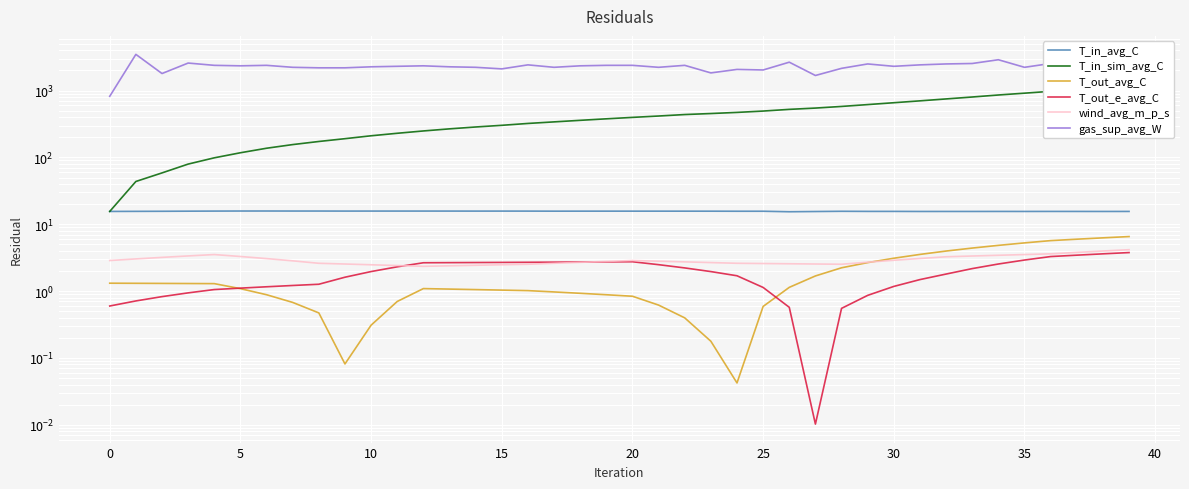

Reading left to right, transcribe all the data shown in this chart.

T_in_avg_C: 15.5	15.6	15.6	15.7	15.7	15.8	15.8	15.8	15.8	15.7	15.7	15.7	15.7	15.7	15.7	15.7	15.7	15.7	15.7	15.7	15.7	15.7	15.7	15.7	15.6	15.6	15.4	15.5	15.6	15.6	15.6	15.5	15.5	15.5	15.5	15.5	15.6	15.5	15.5	15.5
T_in_sim_avg_C: 15.5	43.6	58.6	79.4	98.5	117.3	137.1	155.5	173.0	190.5	210.6	229.5	248.6	267.3	285.1	301.9	322.0	339.8	358.6	377.6	396.8	415.9	437.6	453.2	471.0	493.4	523.1	546.8	578.7	616.6	657.6	701.3	749.3	800.7	858.2	913.6	974.2	1036.3	1101.7	1169.2
T_out_avg_C: 1.3	1.3	1.3	1.3	1.3	1.1	0.9	0.7	0.5	0.1	0.3	0.7	1.1	1.1	1.1	1.0	1.0	1.0	0.9	0.9	0.8	0.6	0.4	0.2	0.0	0.6	1.1	1.7	2.2	2.7	3.1	3.5	4.0	4.4	4.8	5.3	5.7	6.0	6.3	6.5
T_out_e_avg_C: 0.6	0.7	0.8	0.9	1.1	1.1	1.2	1.2	1.3	1.6	2.0	2.3	2.7	2.7	2.7	2.7	2.7	2.7	2.7	2.7	2.7	2.5	2.2	2.0	1.7	1.1	0.6	0.0	0.6	0.9	1.2	1.5	1.8	2.2	2.5	2.9	3.3	3.4	3.6	3.8
wind_avg_m_p_s: 2.9	3.0	3.2	3.4	3.5	3.3	3.1	2.8	2.6	2.5	2.5	2.4	2.3	2.4	2.4	2.5	2.5	2.6	2.7	2.8	2.9	2.8	2.7	2.7	2.6	2.6	2.6	2.5	2.5	2.7	2.9	3.1	3.3	3.3	3.4	3.5	3.6	3.8	4.0	4.2
gas_sup_avg_W: 820.6	3477.9	1797.6	2579.1	2383.7	2344.7	2383.7	2227.4	2188.4	2188.4	2266.5	2305.6	2344.7	2266.5	2227.4	2110.2	2422.8	2227.4	2344.7	2383.7	2383.7	2227.4	2383.7	1836.7	2071.1	2032.0	2657.3	1680.3	2149.3	2501.0	2305.6	2422.8	2501.0	2540.1	2891.8	2227.4	2540.1	2461.9	2618.2	2383.7